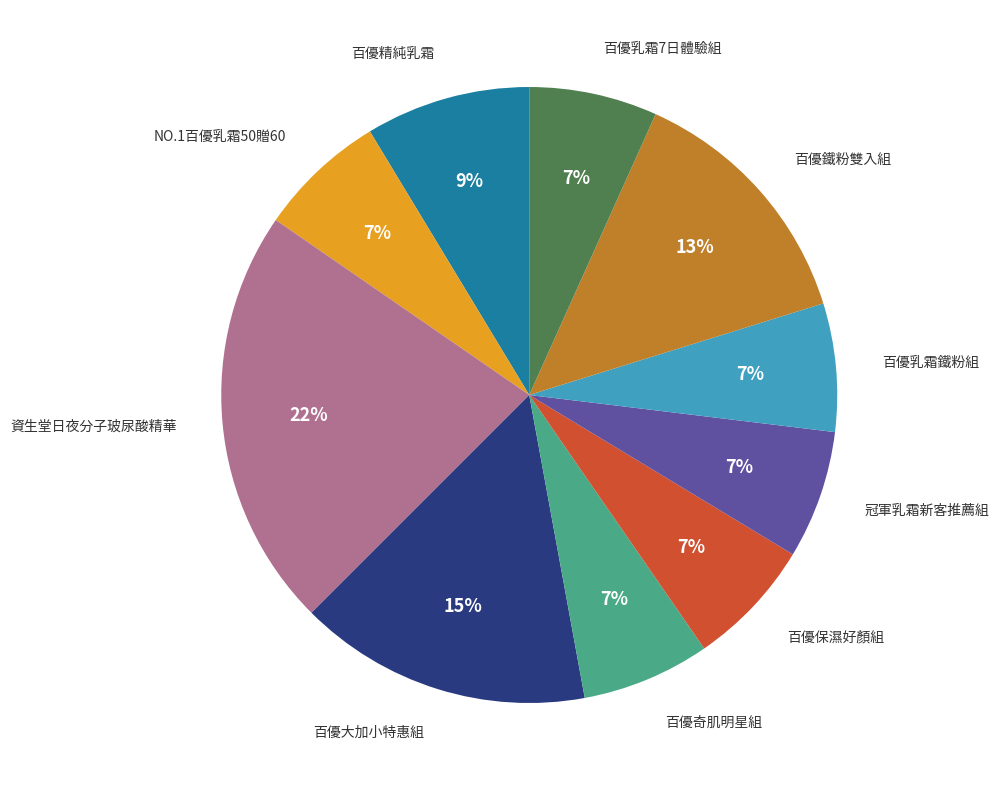

To the nearest percent, what is the average slice percentage?

10%